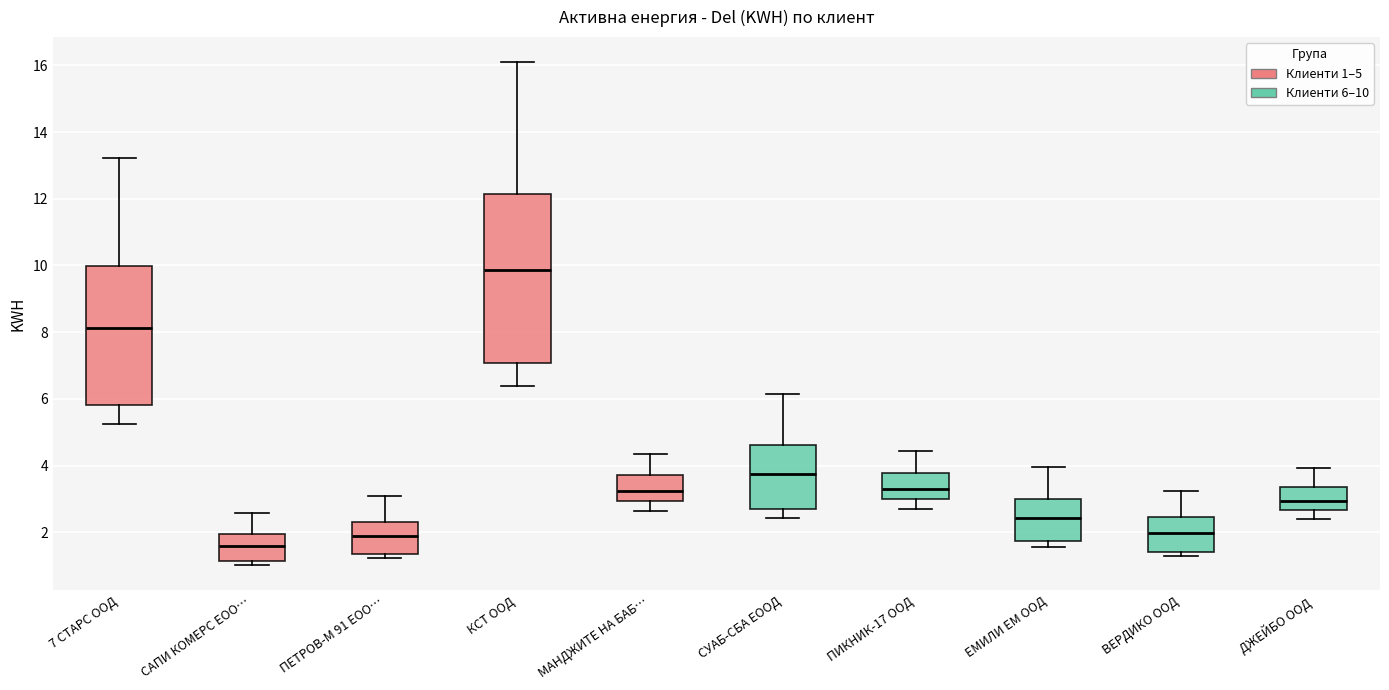

Reading left to right, transcribe this box plot: for each box, give where its median line is, the range the box spans, and where its two whiskers end, as read against the y-axis. The values are not printed on the chart, so give them approximately, as read against the axis.

7 СТАРС ООД: median 8.2, box 5.8 to 10.0, whiskers 5.2 to 13.2
САПИ КОМЕРС ЕОО…: median 1.6, box 1.2 to 2.0, whiskers 1.0 to 2.6
ПЕТРОВ-М 91 ЕОО…: median 1.8, box 1.4 to 2.4, whiskers 1.2 to 3.0
КСТ ООД: median 9.8, box 7.0 to 12.2, whiskers 6.4 to 16.0
МАНДЖИТЕ НА БАБ…: median 3.2, box 3.0 to 3.8, whiskers 2.6 to 4.4
СУАБ-СБА ЕООД: median 3.8, box 2.6 to 4.6, whiskers 2.4 to 6.2
ПИКНИК-17 ООД: median 3.4, box 3.0 to 3.8, whiskers 2.8 to 4.4
ЕМИЛИ ЕМ ООД: median 2.4, box 1.8 to 3.0, whiskers 1.6 to 4.0
ВЕРДИКО ООД: median 2.0, box 1.4 to 2.4, whiskers 1.2 to 3.2
ДЖЕЙБО ООД: median 3.0, box 2.6 to 3.4, whiskers 2.4 to 4.0